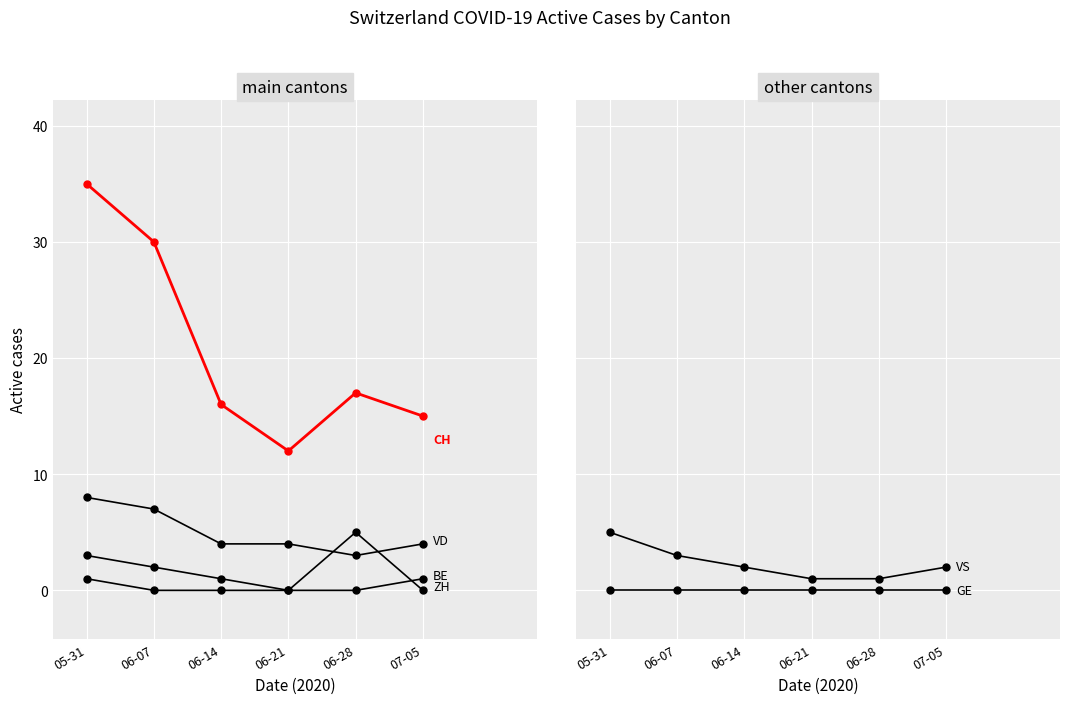

Is the value of GE at 06-28 greater than the value of CH at 07-05?

No